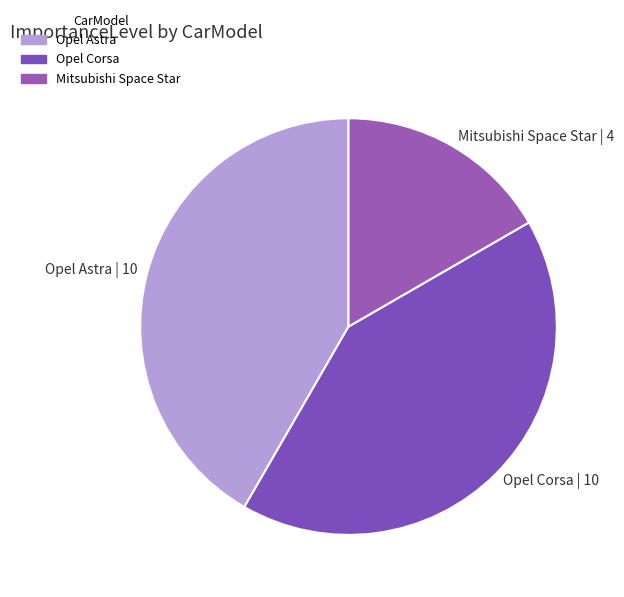

Approximately how many times larger is the value at Opel Astra | 10 compared to Opel Corsa | 10?

1.0